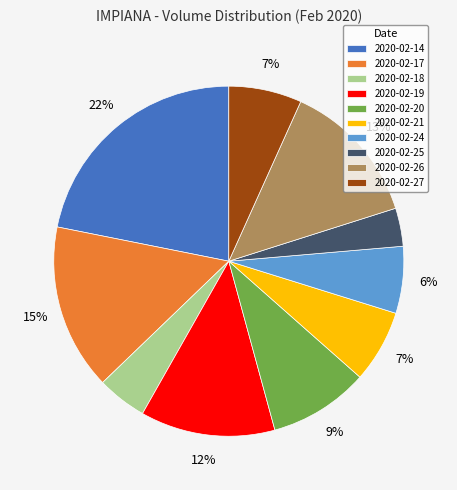

What is the largest slice in the pie chart?

2020-02-14